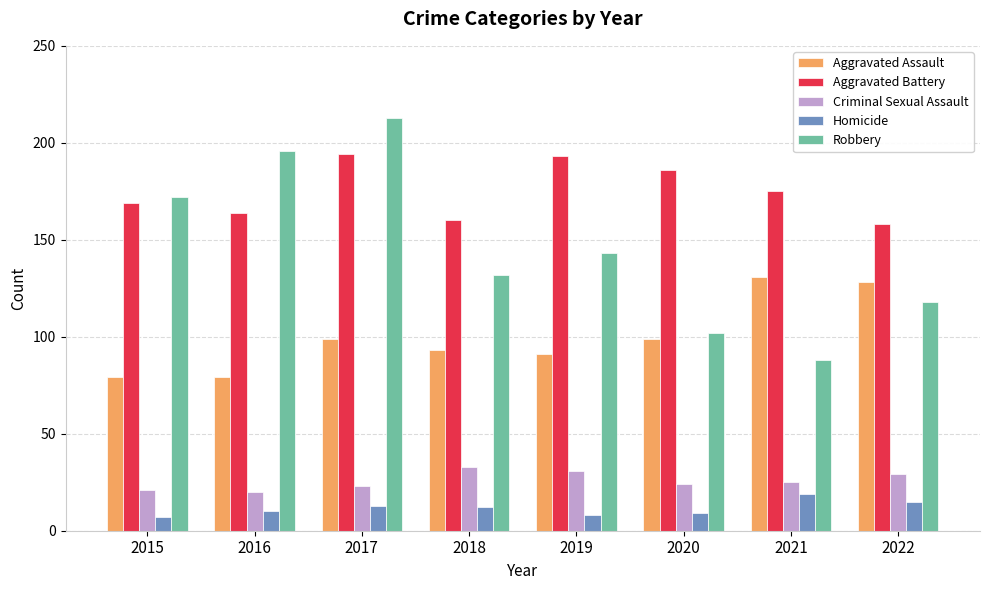

Are the bars grouped side by side (vs. stacked)?

Yes